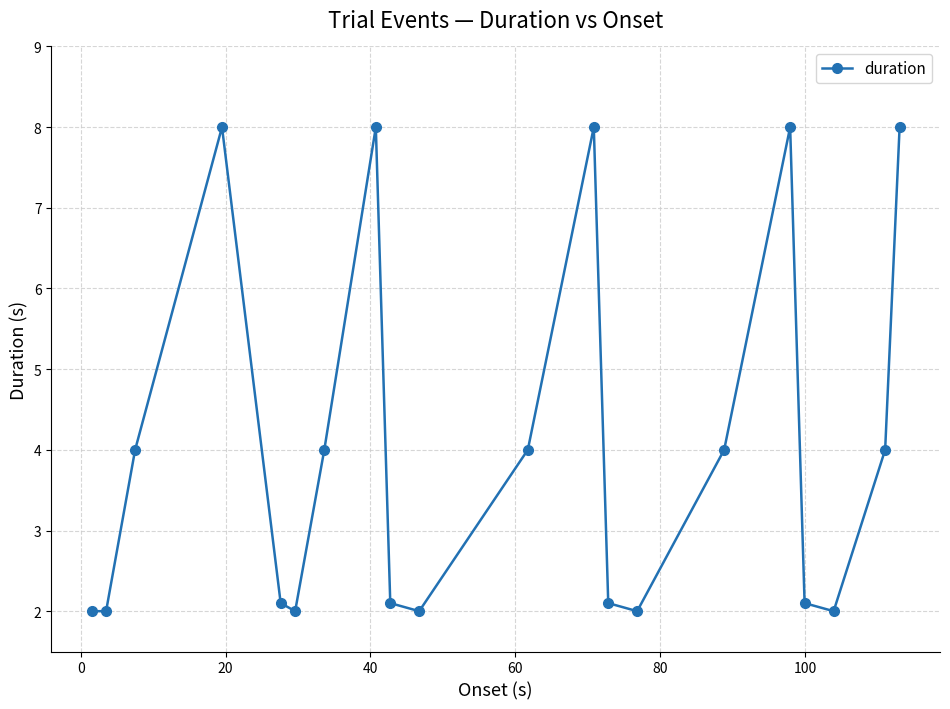

How many interior local peaks (higher than both neighbors) does the data have?

4